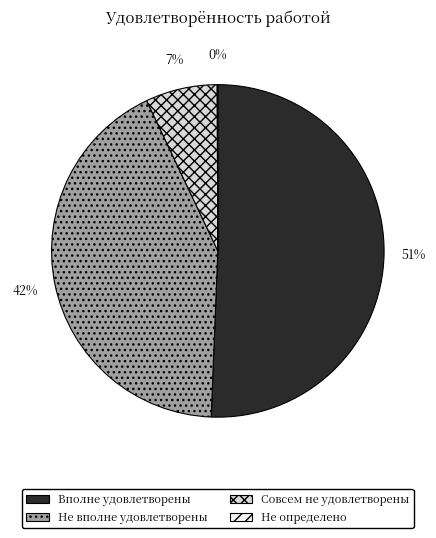

To the nearest percent, what percentage of the pie is Совсем не удовлетворены?

7%